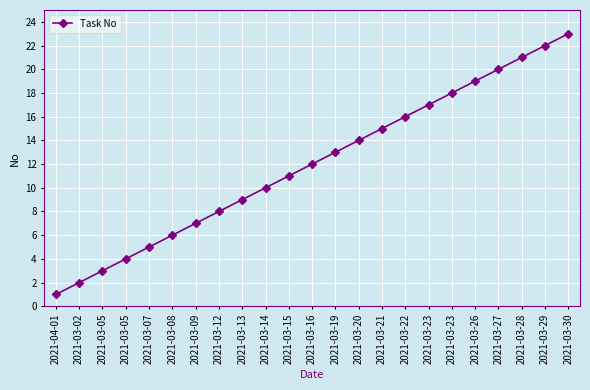

True or false: the data shows 20 at 2021-03-27.

True